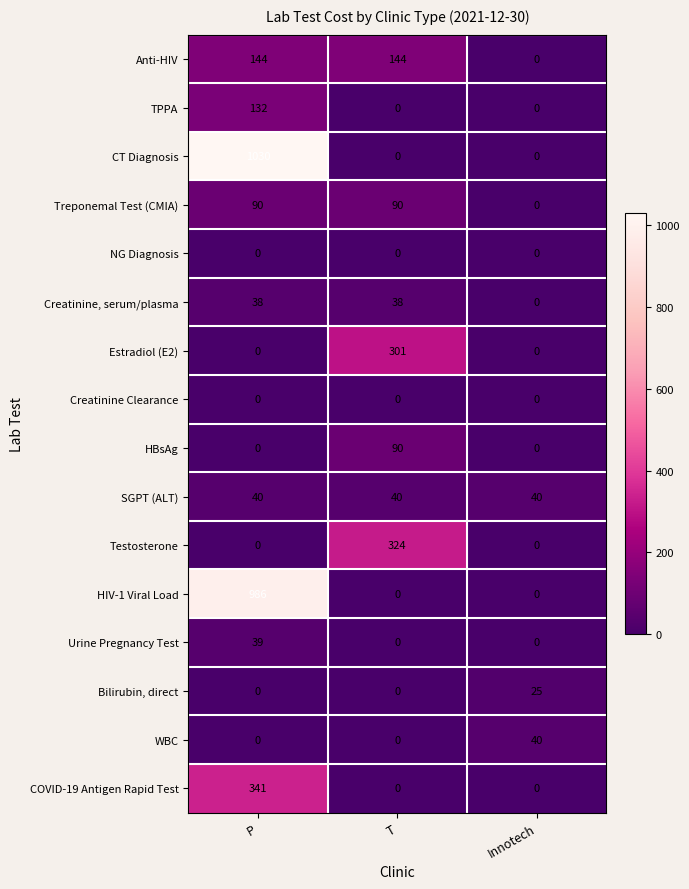

Which series has the widest spread of values?

CT Diagnosis